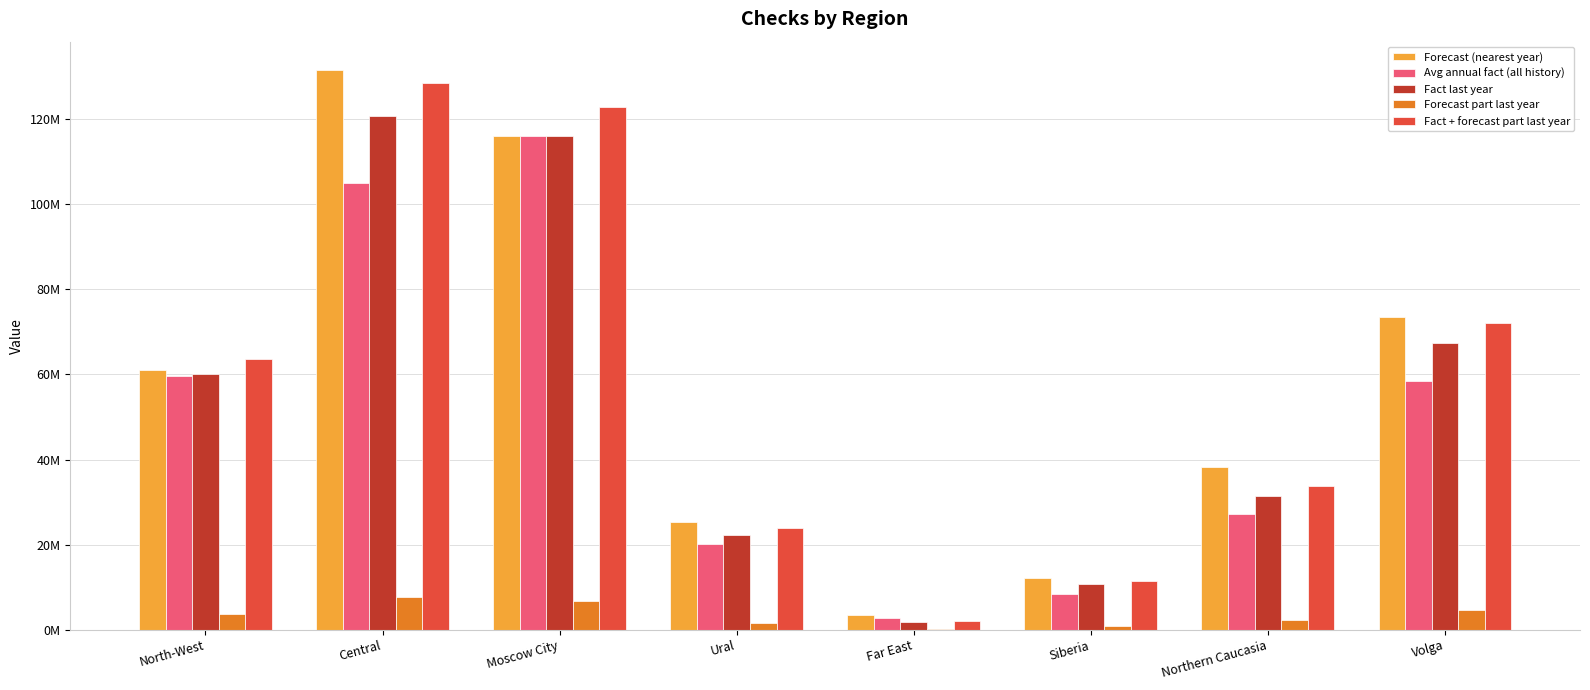

What is the sum of the Fact + forecast part last year values at Northern Caucasia and Far East?

35810129.3